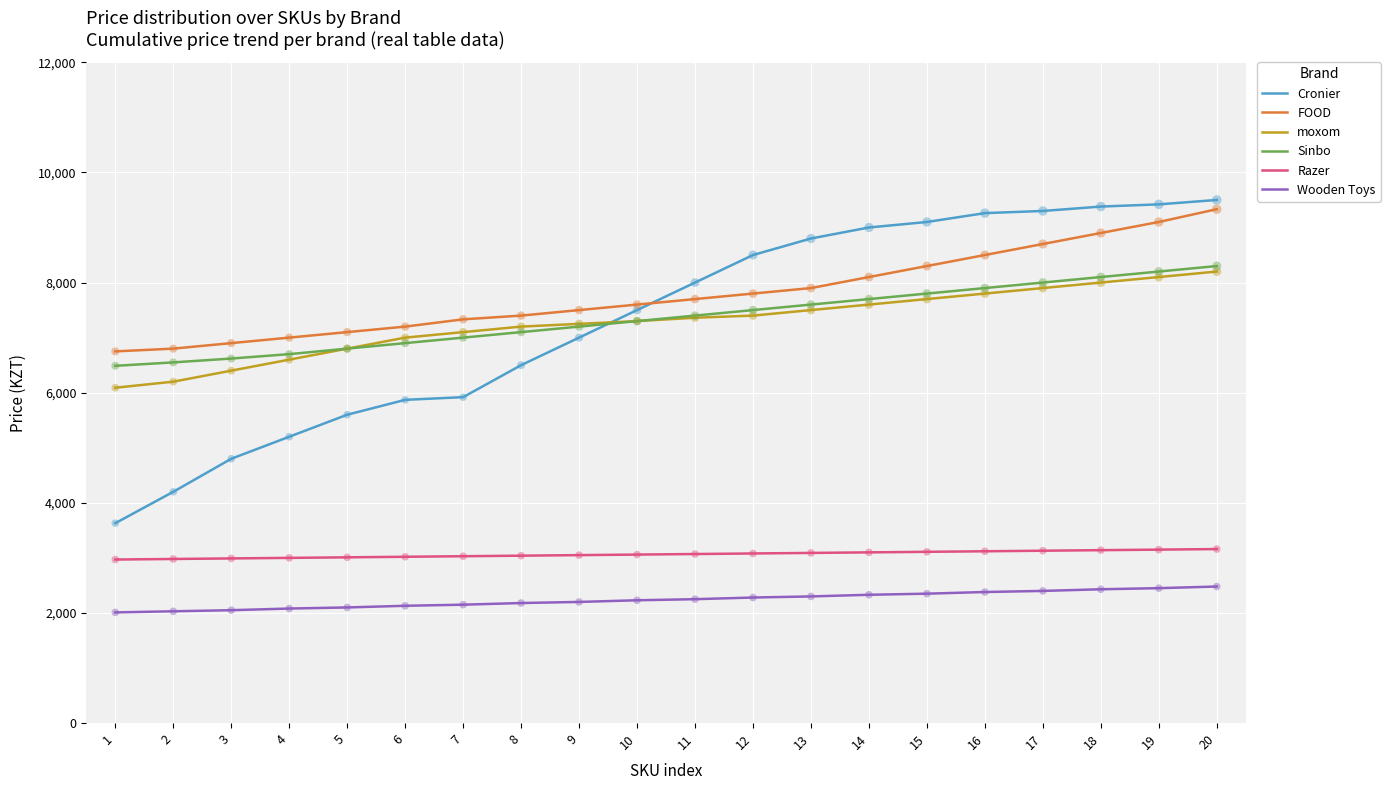

Is the value of Sinbo at 6 greater than the value of Cronier at 19?

No